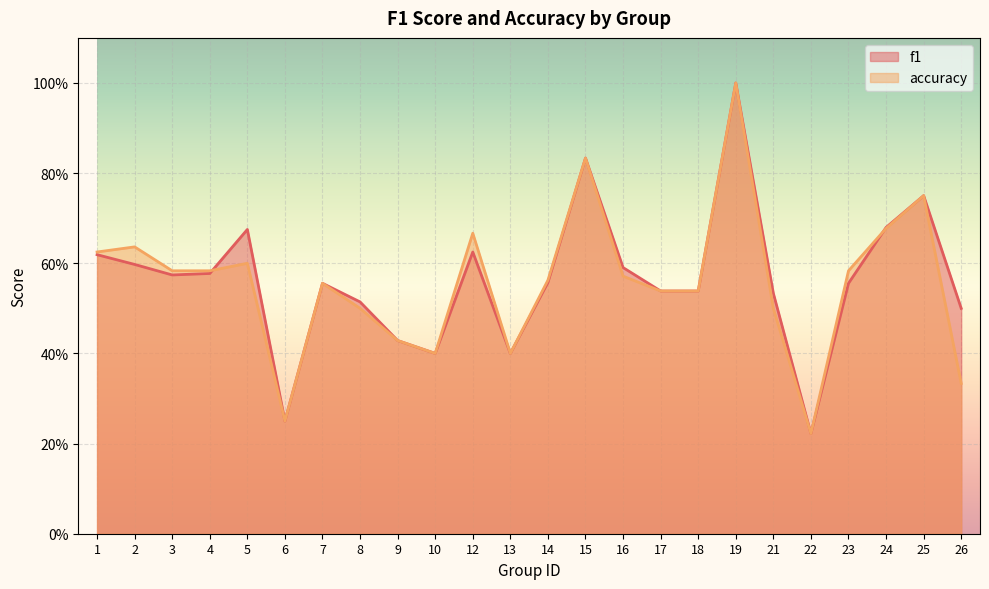

True or false: accuracy and f1 intersect in this chart.

True